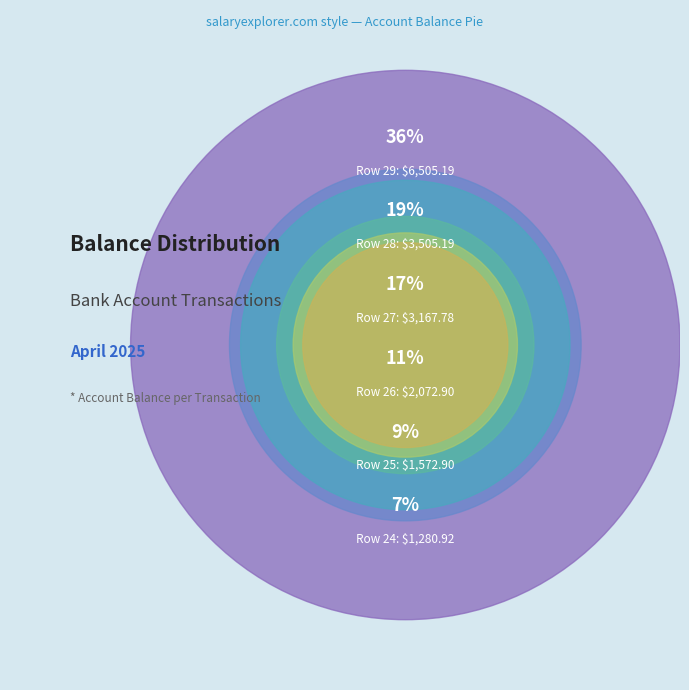

Do Row 26 and Row 27 together represent more than half of the pie?

No